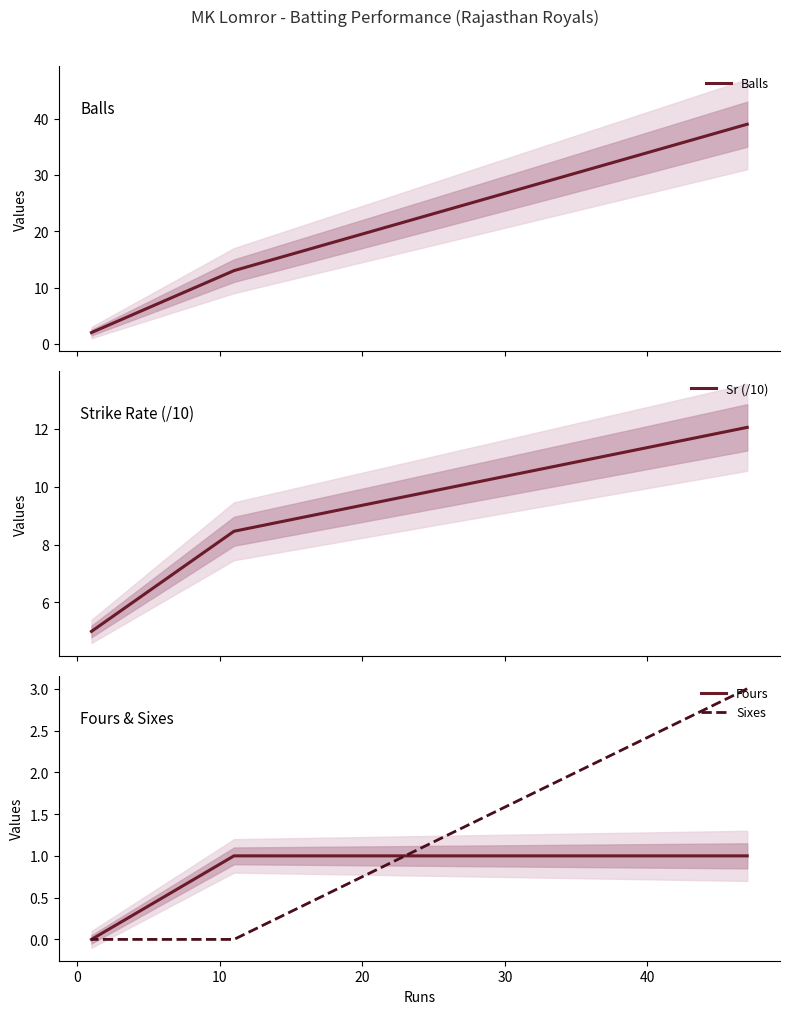

How many lines are shown in the chart?

4